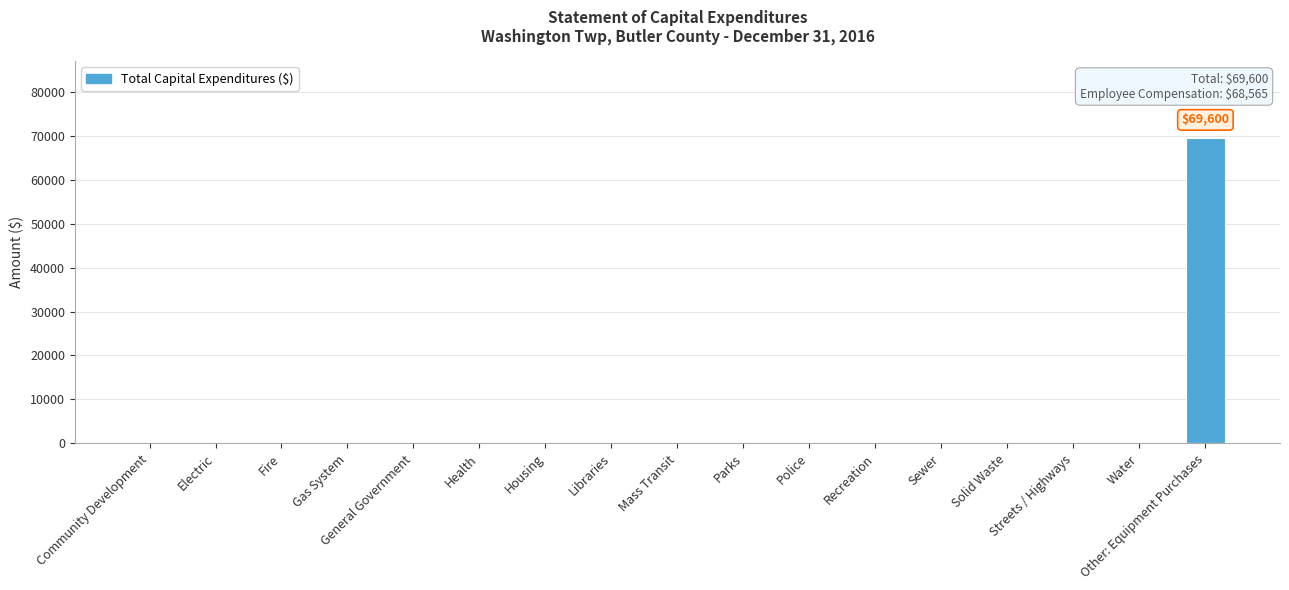

True or false: the data shows 0 at Electric.

True